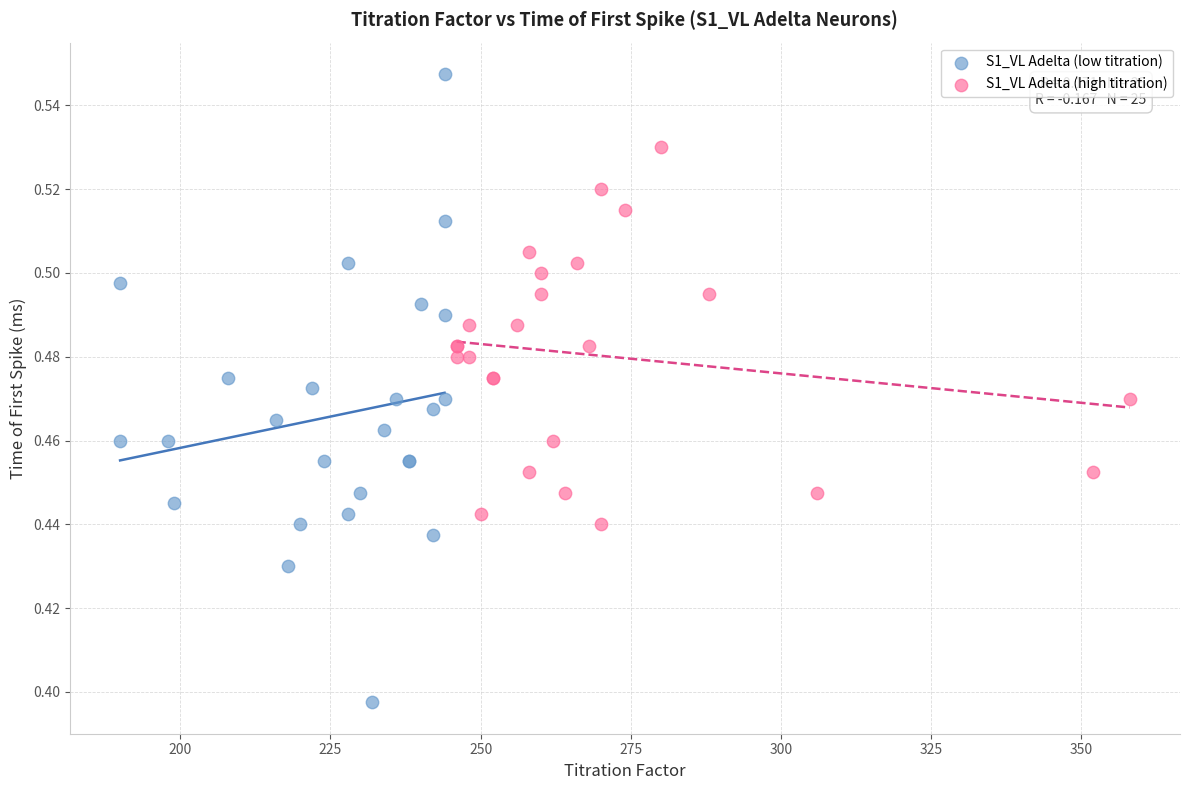

Which series reaches the minimum Y coordinate?

S1_VL Adelta (low titration)